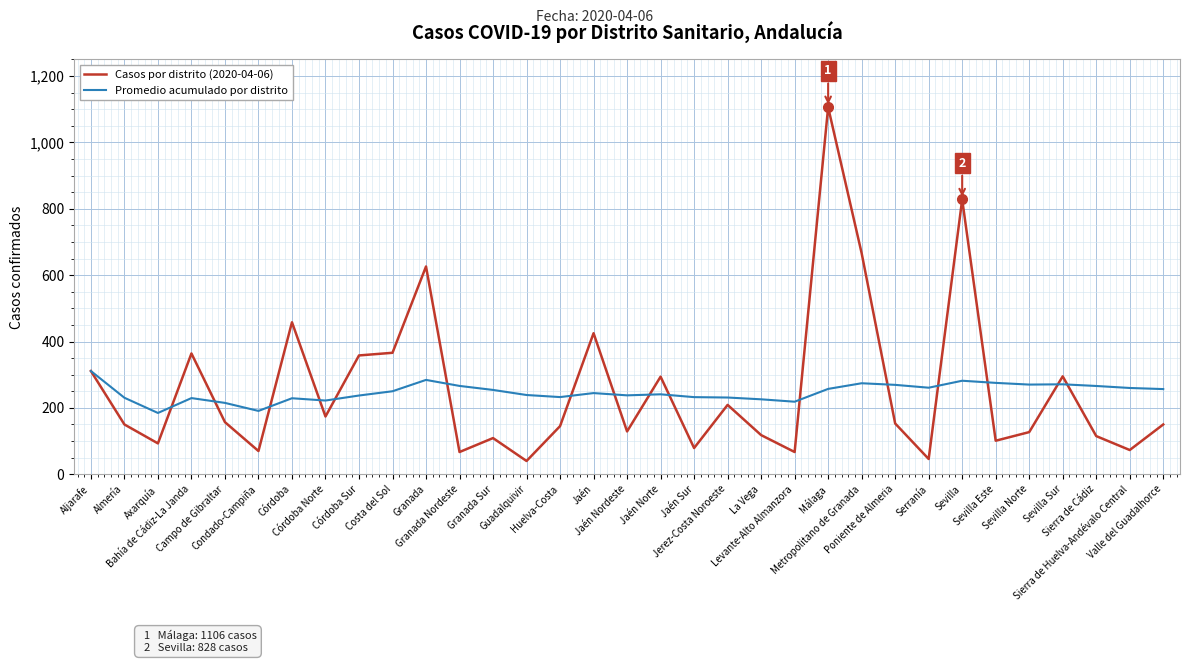

Which category has the highest value in the Promedio acumulado por distrito series?

Aljarafe